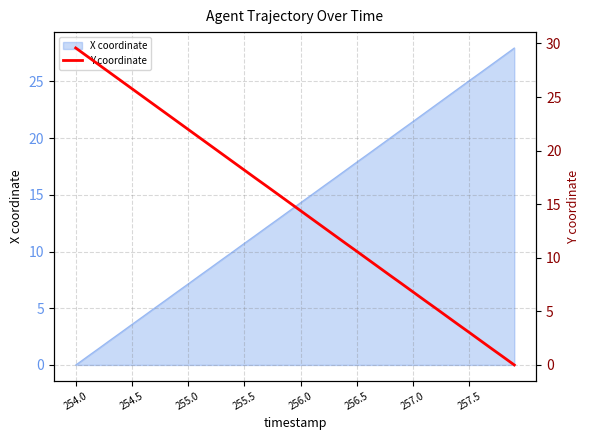

How many values are above zero?

39